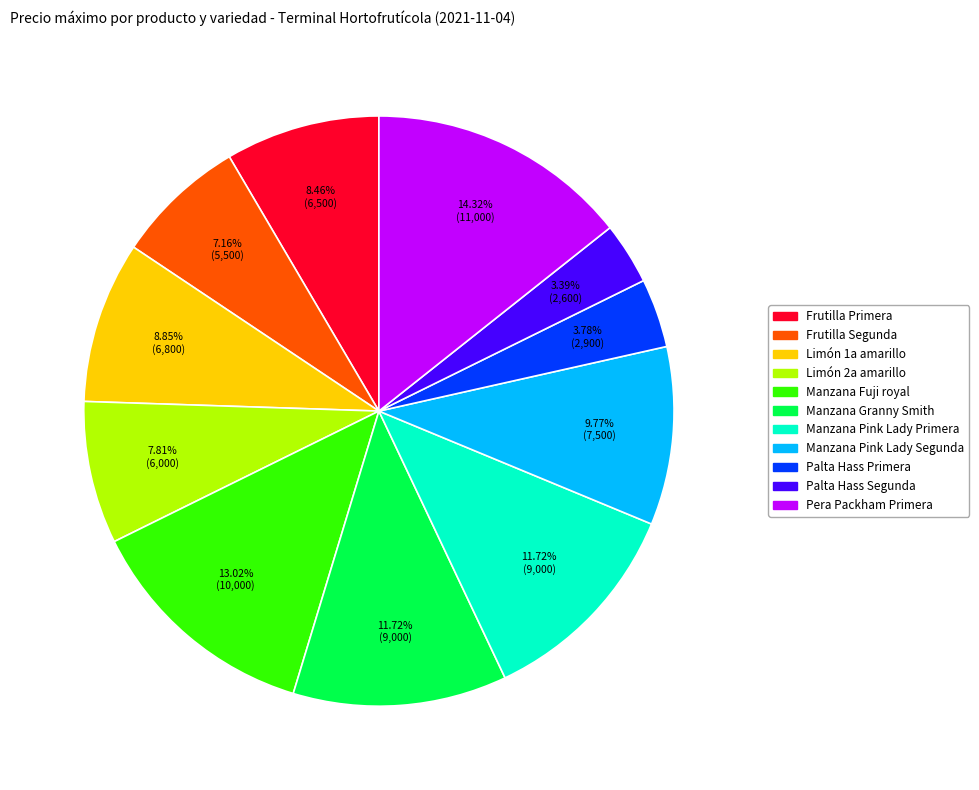

To the nearest percent, what is the combined percentage of Manzana Fuji royal and Limón 1a amarillo?

22%